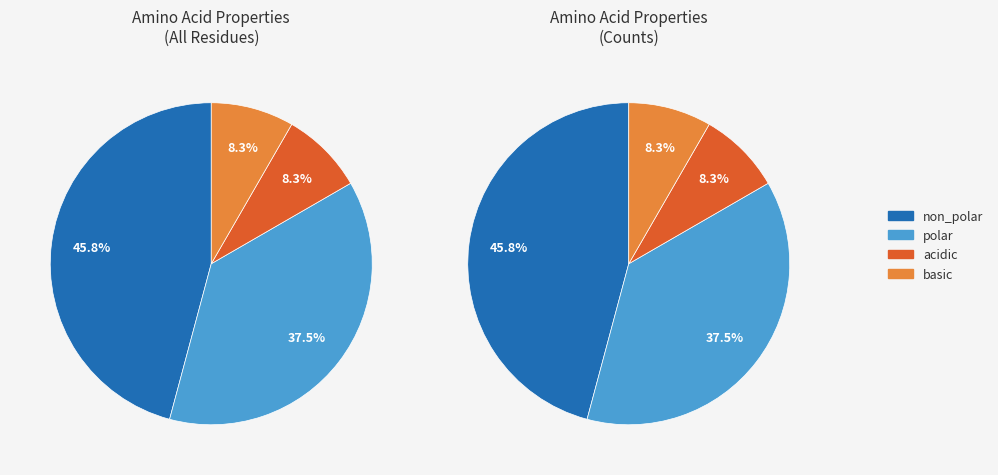

Rank the categories by value from lowest to highest.

acidic, basic, polar, non_polar